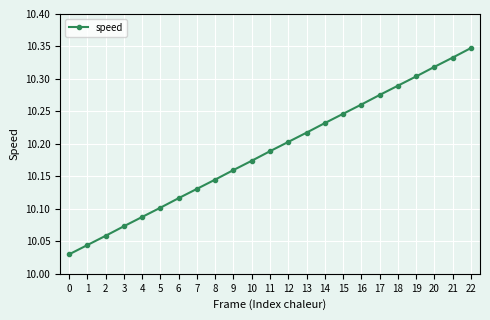

Between 7 and 14, which is larger?

14